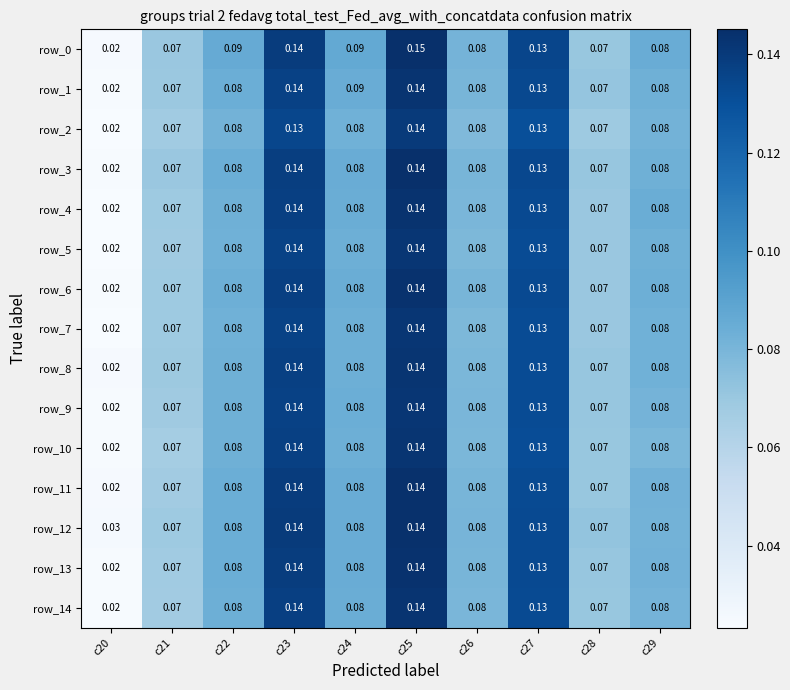

The value of row_1 at c25 is 0.2. True or false?

False